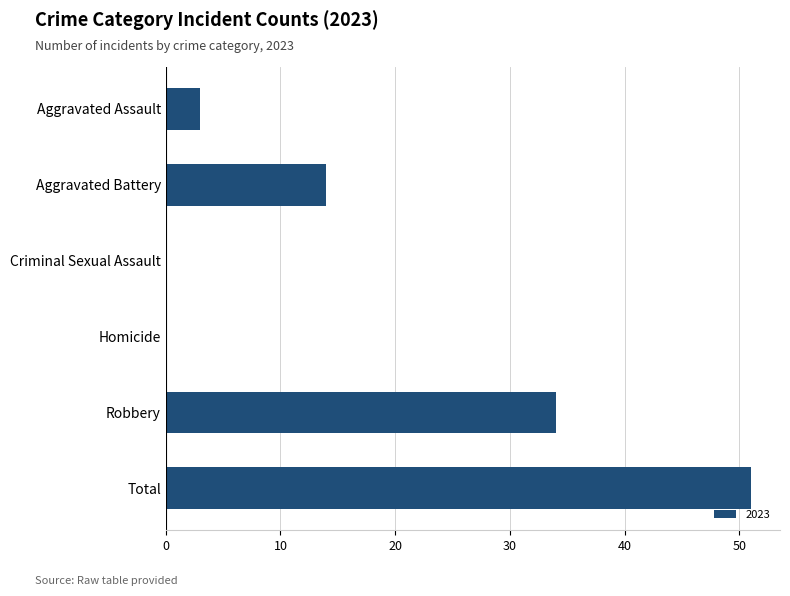

What is the ratio of the value at Total to the value at Aggravated Battery?

3.6